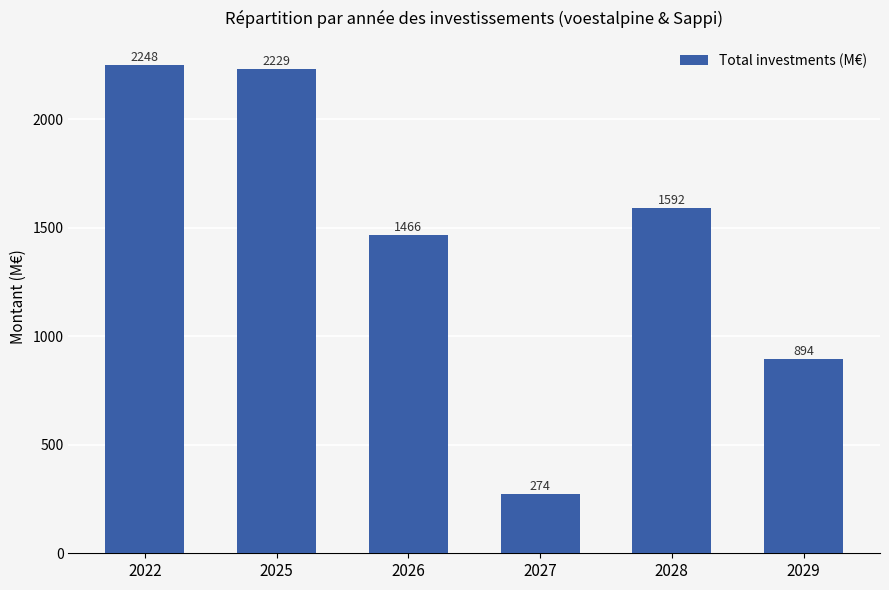

Read the value at 2028.

1591.7